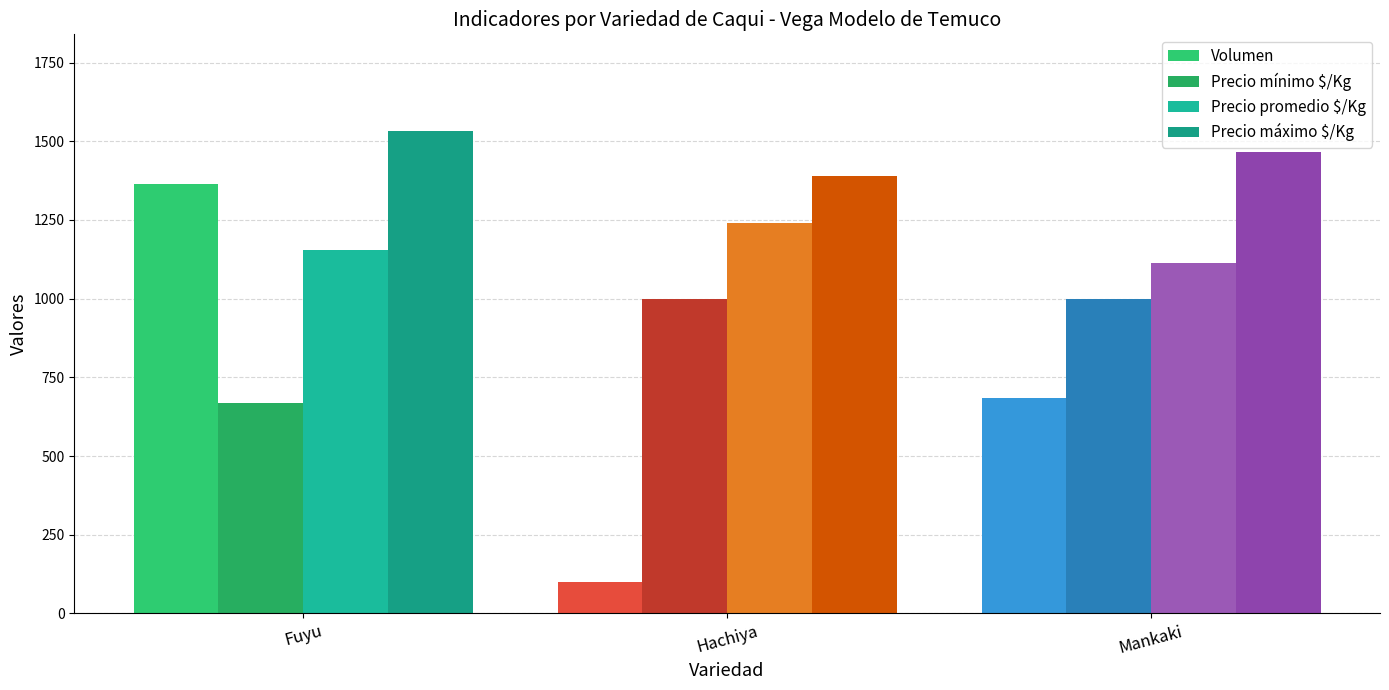

Which category has the highest value in the Volumen series?

Fuyu